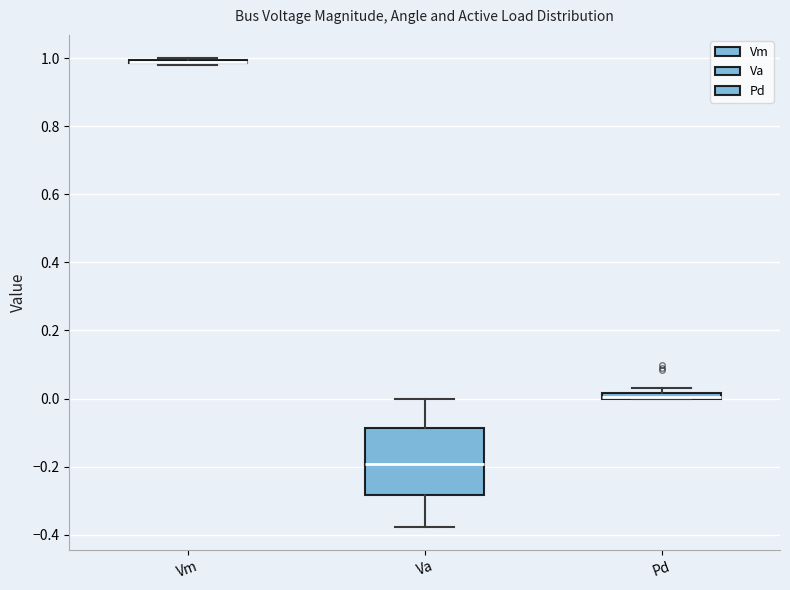

Comparing the boxes themselves (not the whiskers), which one is the tallest?

Va